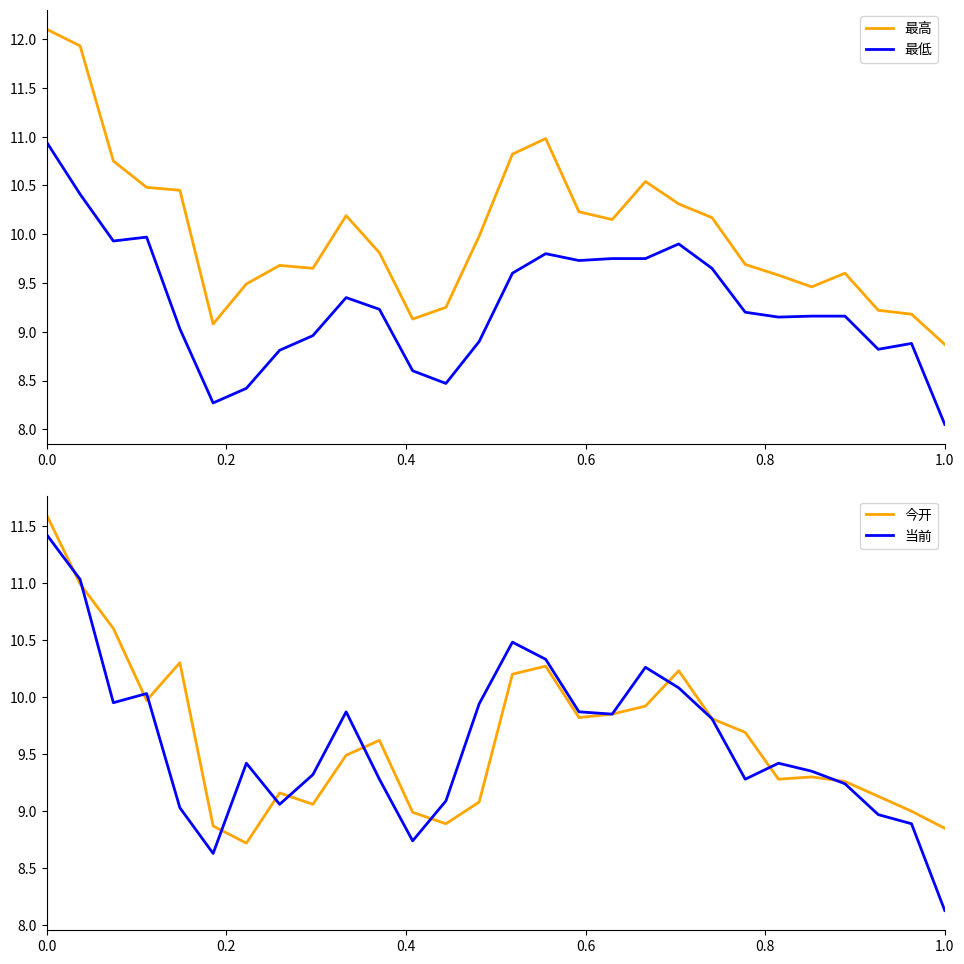

True or false: 最低 and 最高 cross at least once.

False